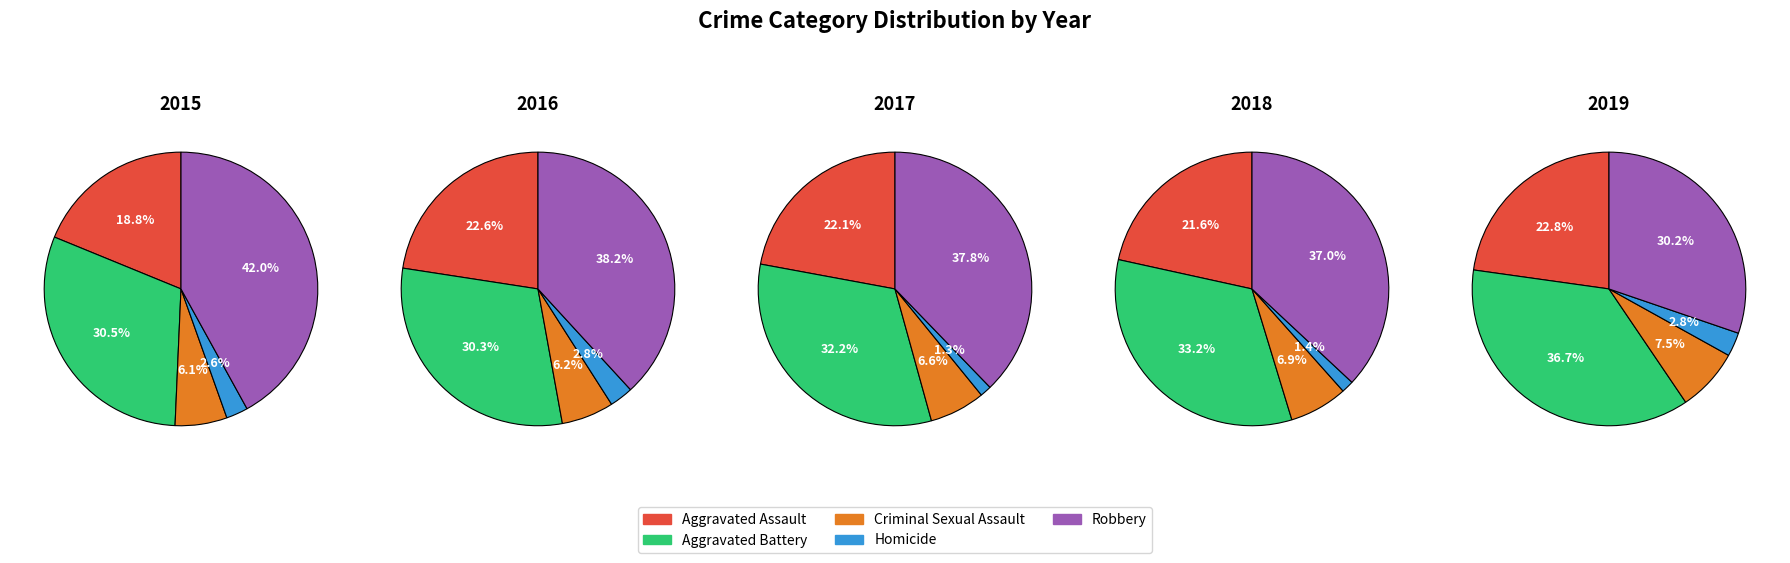

What is the ratio of the value at Criminal Sexual Assault to the value at Aggravated Battery?

0.2